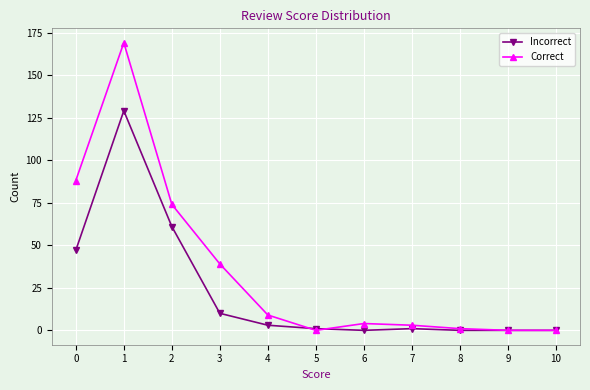

List the series in order of their peak value, lowest first.

Incorrect, Correct